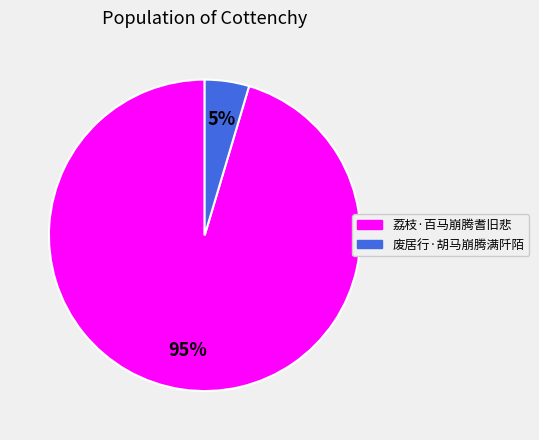

Do 荔枝·百马崩腾耆旧悲 and 废居行·胡马崩腾满阡陌 together represent more than half of the pie?

Yes